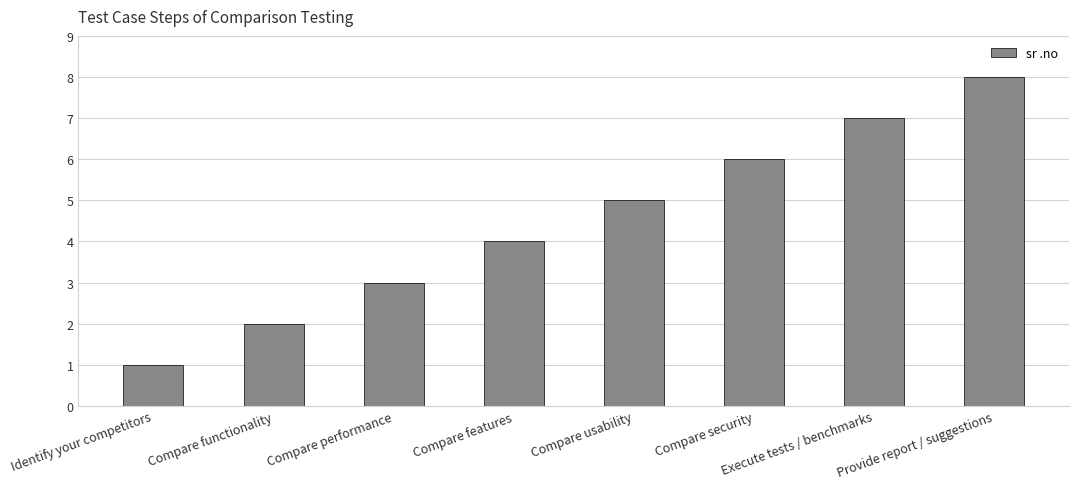

How many bars are there in total?

8